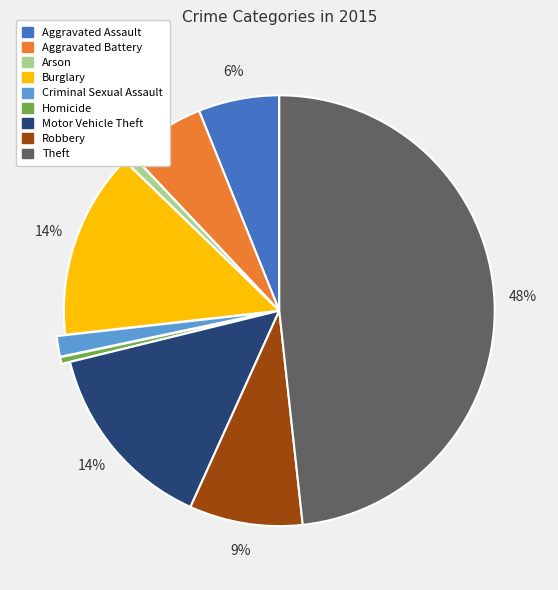

To the nearest percent, what portion does Criminal Sexual Assault represent?

2%